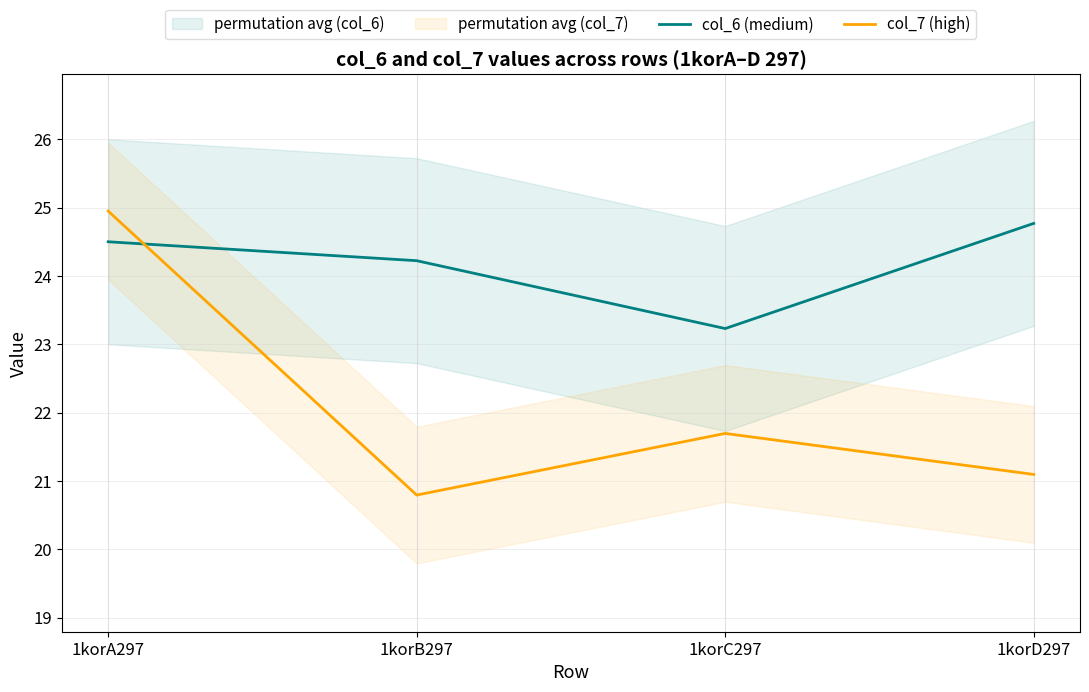

Where does the col_7 (high) series first go above 21?

1korA297